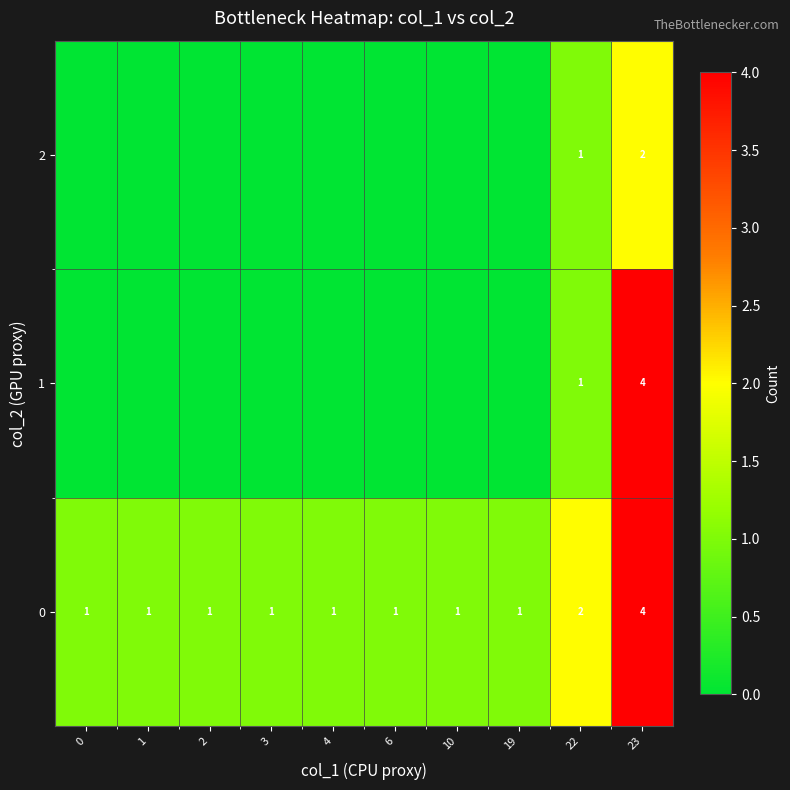

Which series has the widest spread of values?

row_1